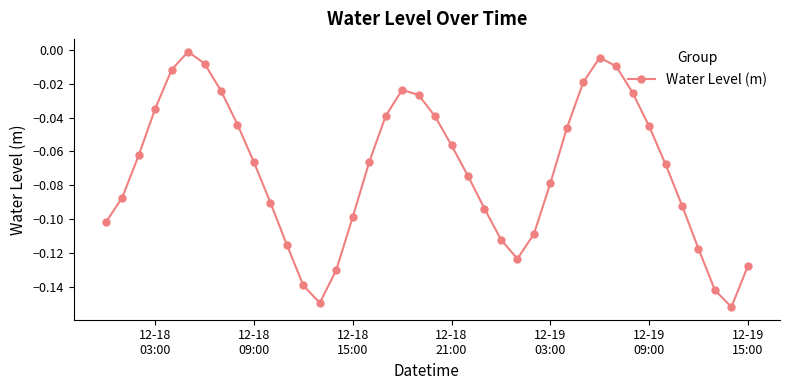

True or false: there are more than 2 points higher than both neighbors.

True